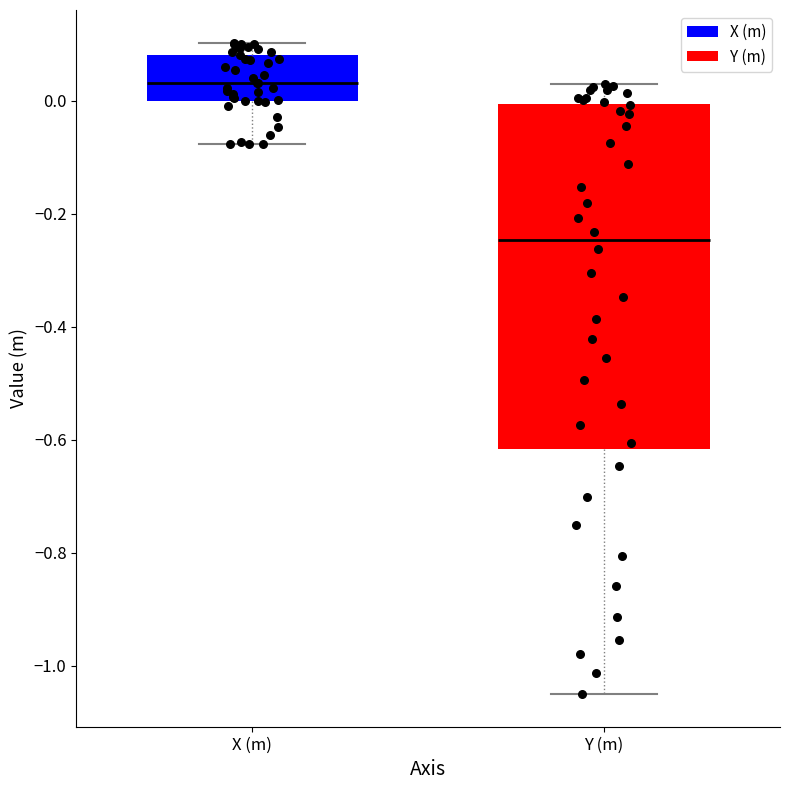

Comparing the boxes themselves (not the whiskers), which one is the tallest?

Y (m)